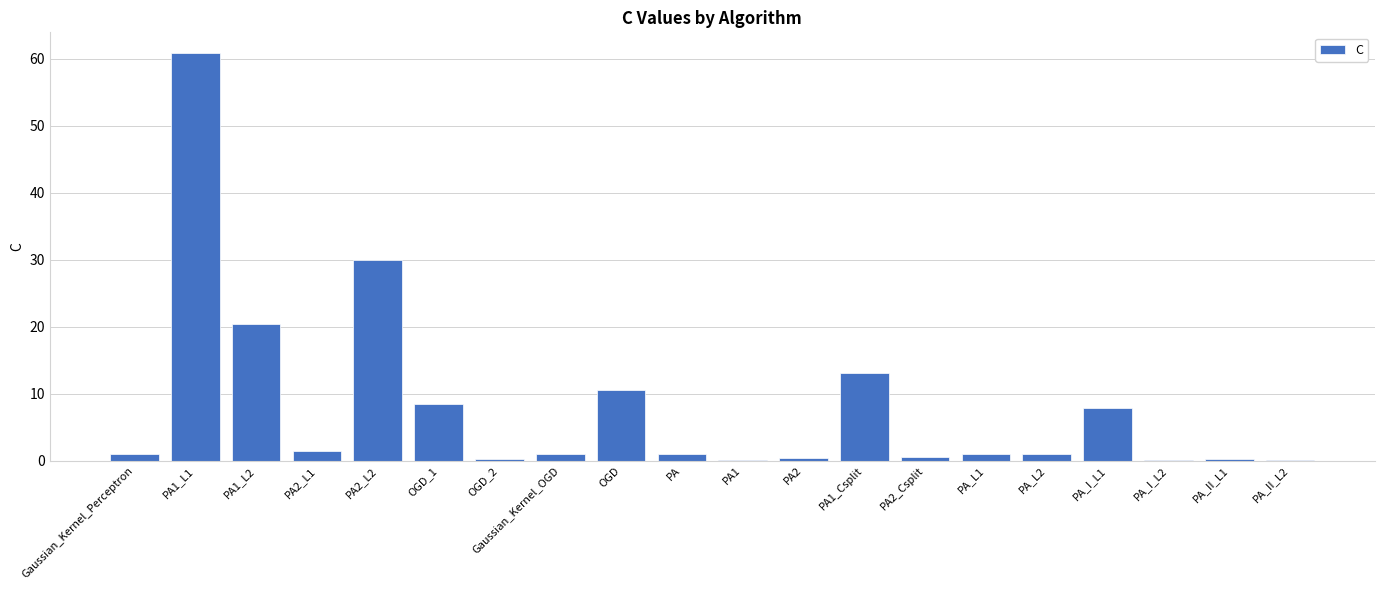

The chart shows a value of 40.0 at PA2_L2. True or false?

False